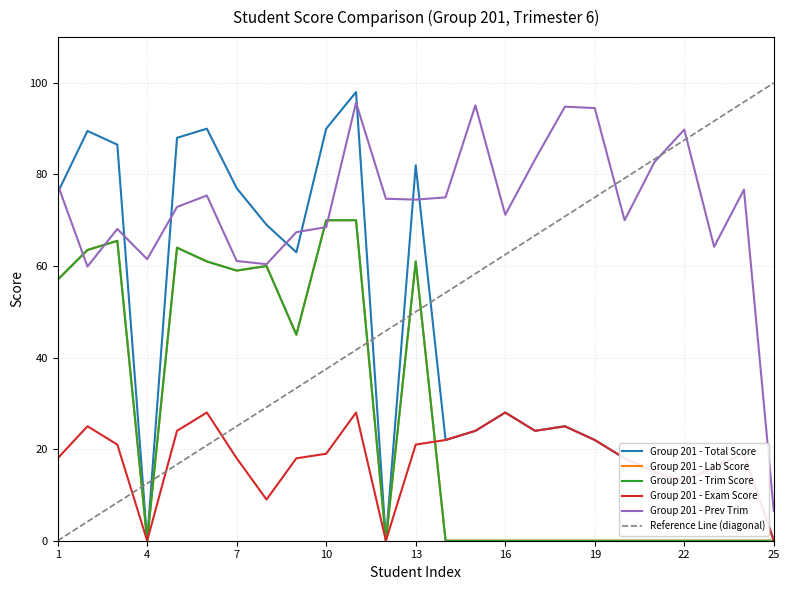

At which category does Group 201 - Exam Score reach its first local valley?

4